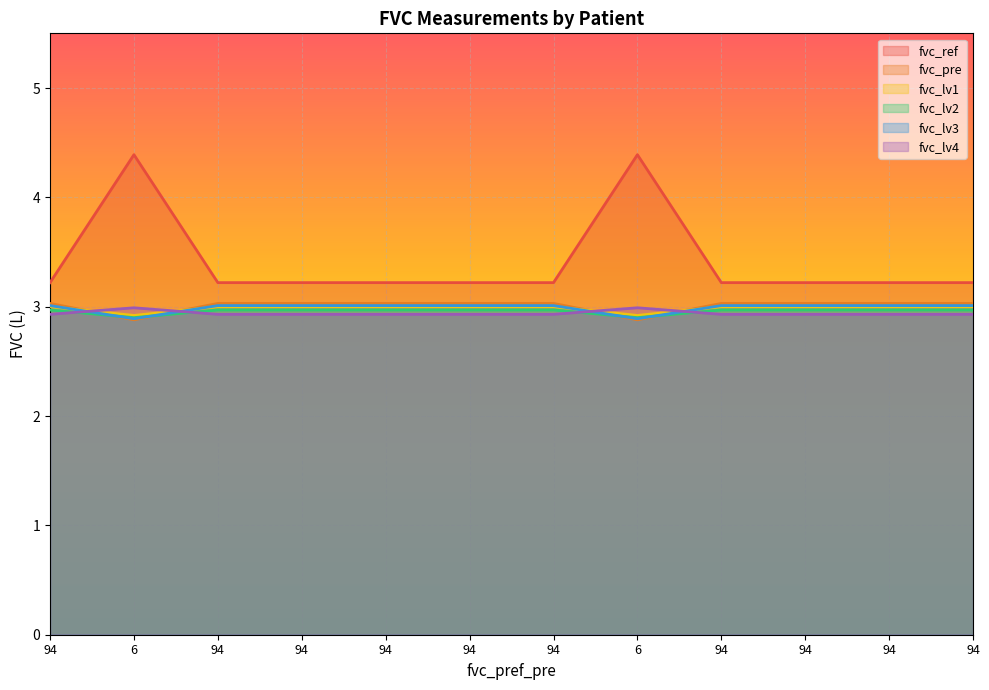

The value of fvc_lv2 at 94 is 4.8. True or false?

False